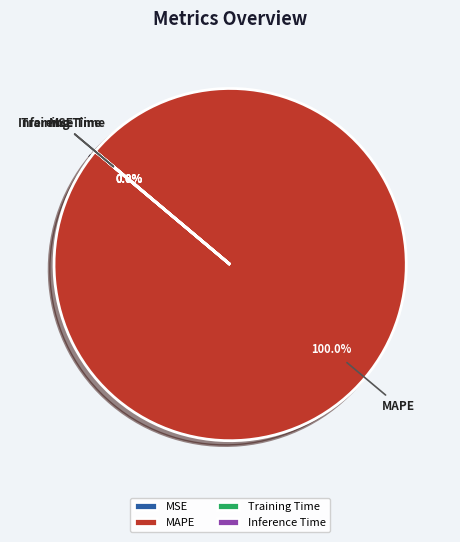

To the nearest percent, what is the difference between the largest and smallest slice percentages?

100%